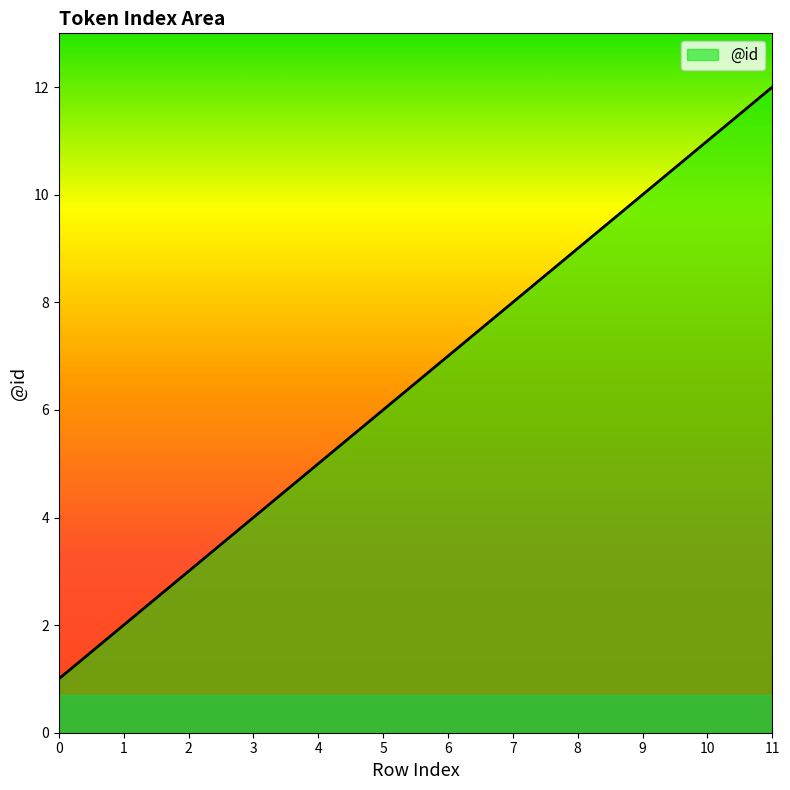

List the labels in order of value, largest first.

11, 10, 9, 8, 7, 6, 5, 4, 3, 2, 1, 0